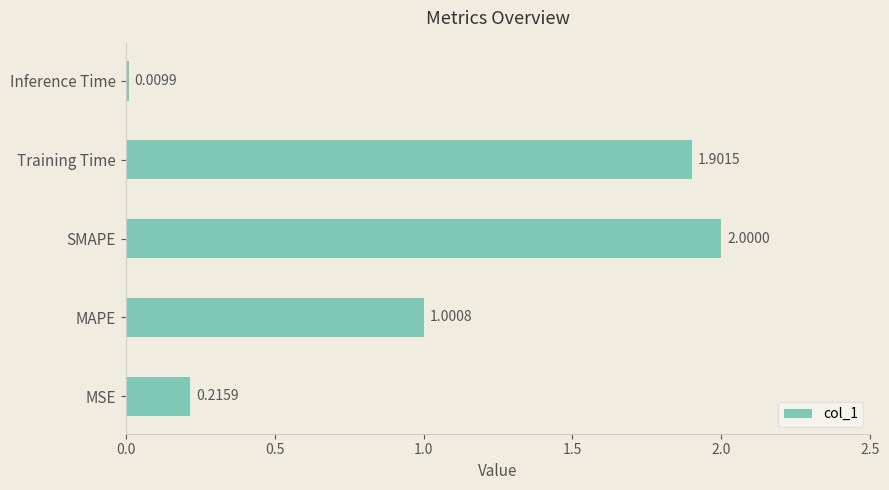

At which label is the value closest to 1?

MAPE